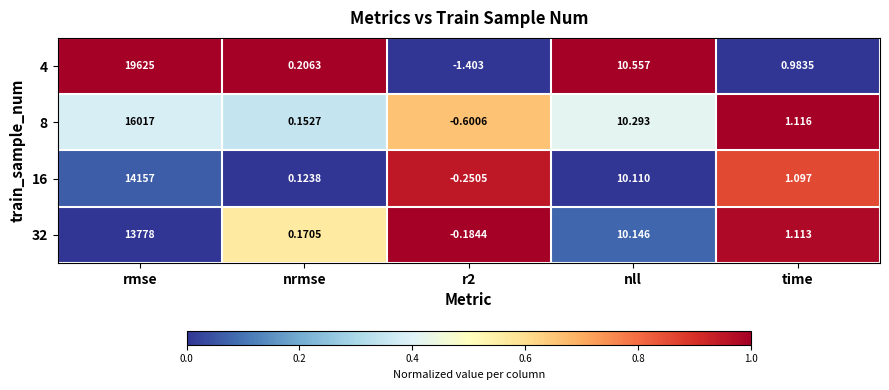

Which series has the largest total across all categories?

4